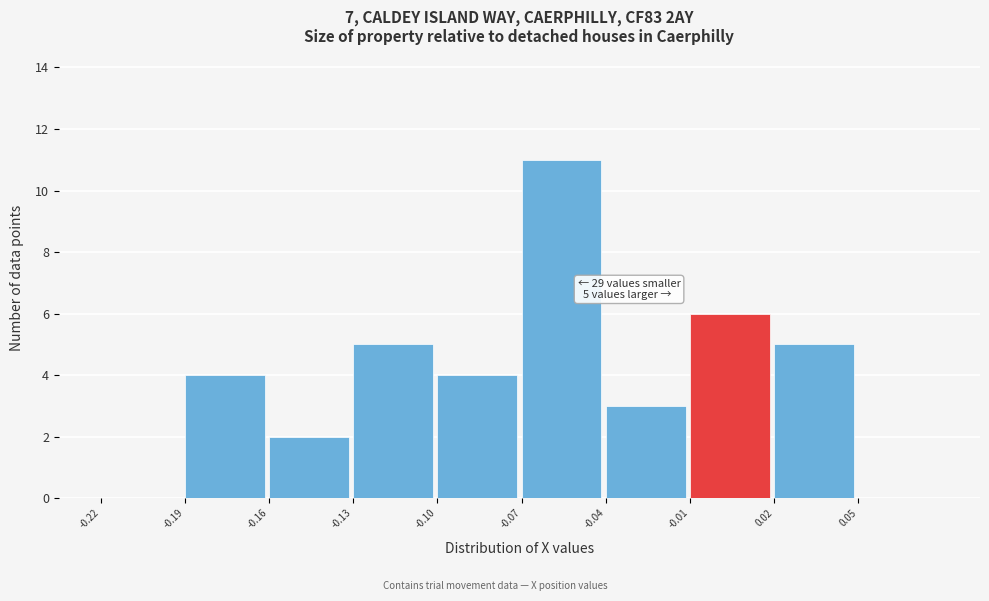

Reading left to right, list all the values displayed in this chart.

-0.22=0	-0.19=4	-0.16=2	-0.13=5	-0.10=4	-0.07=11	-0.04=3	-0.01=6	0.02=5	0.05=0